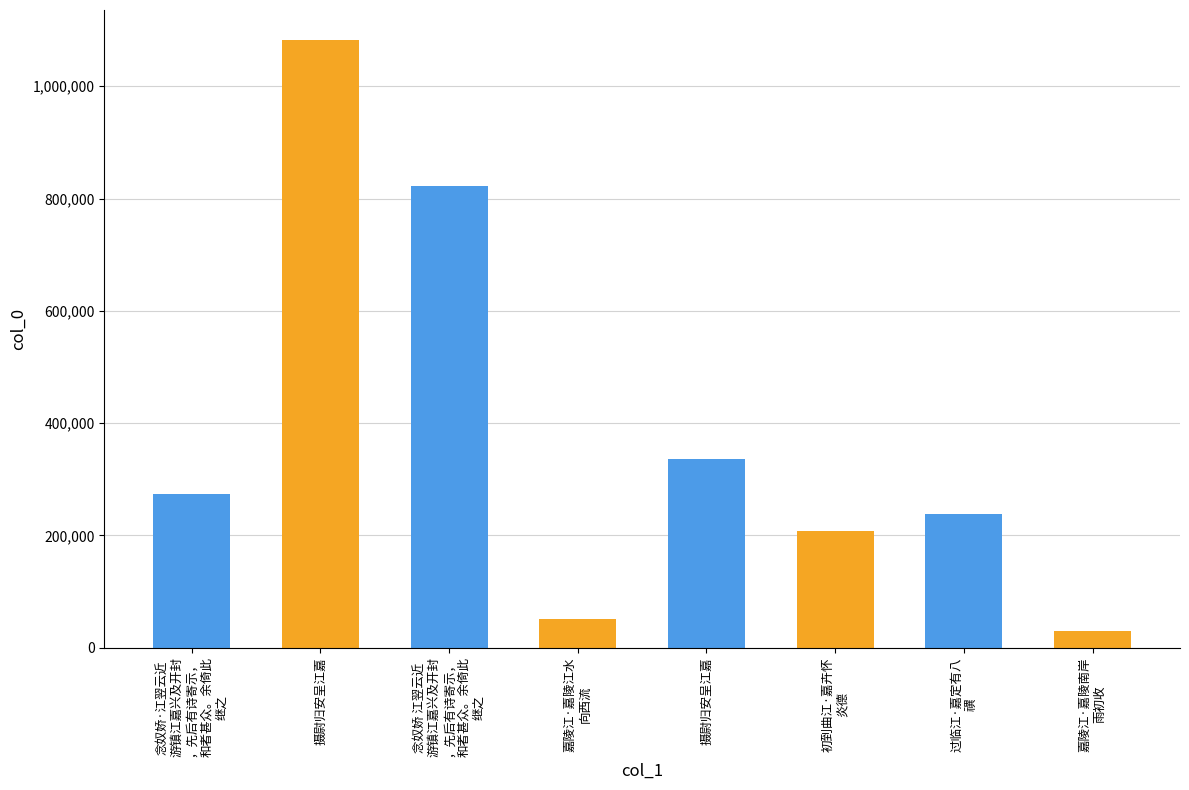

Which label corresponds to the smallest value in the chart?

嘉陵江·嘉陵南岸
雨初收